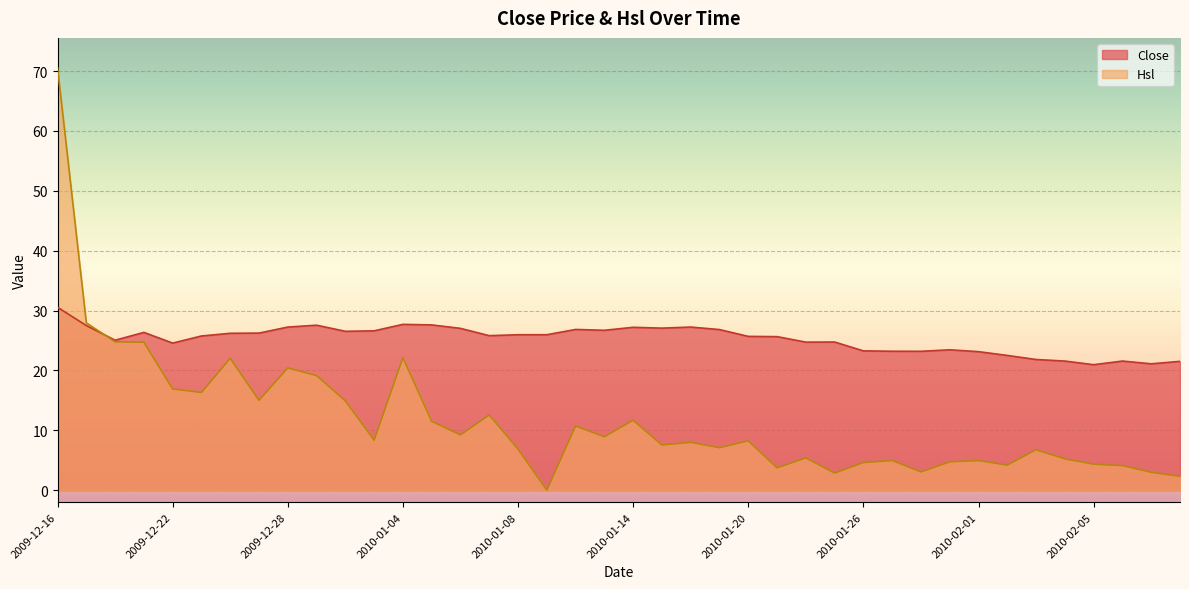

What is the greatest value displayed?

70.5